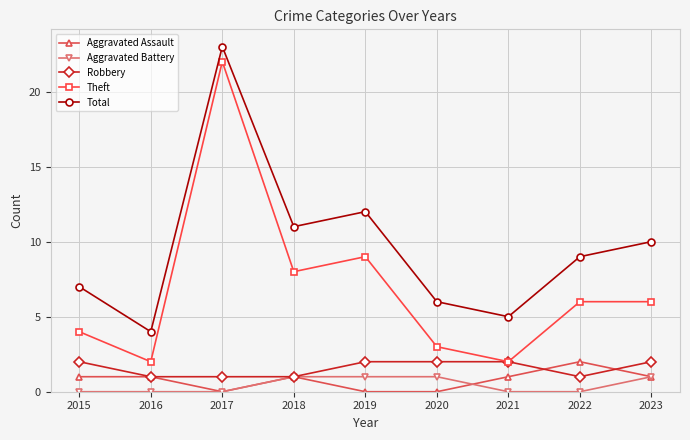

What value does the Total series have at 2023?

10